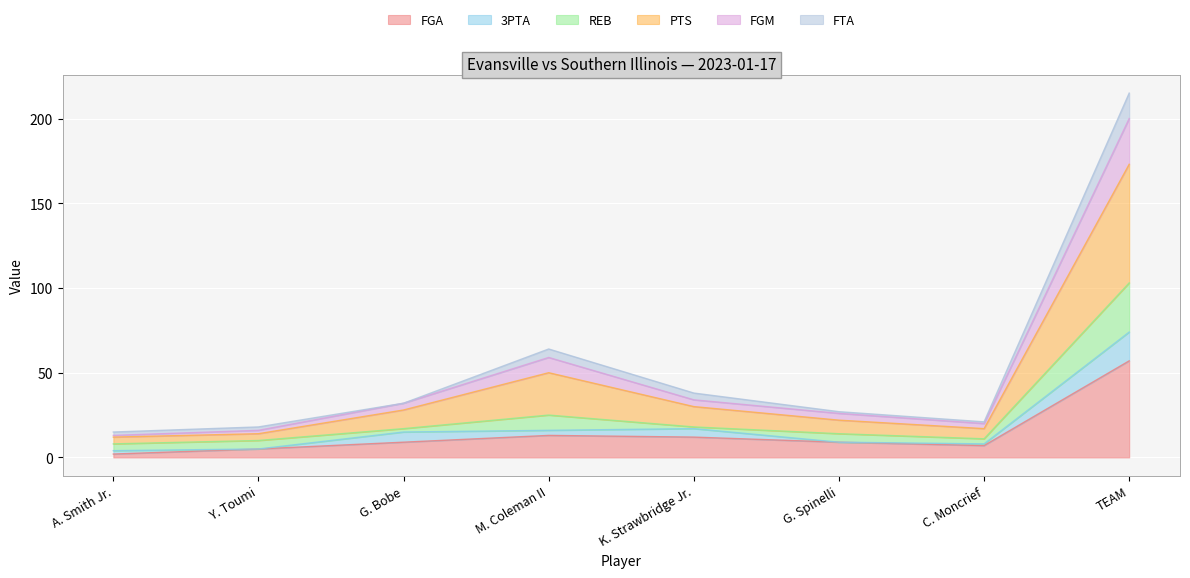

How many lines are shown in the chart?

6